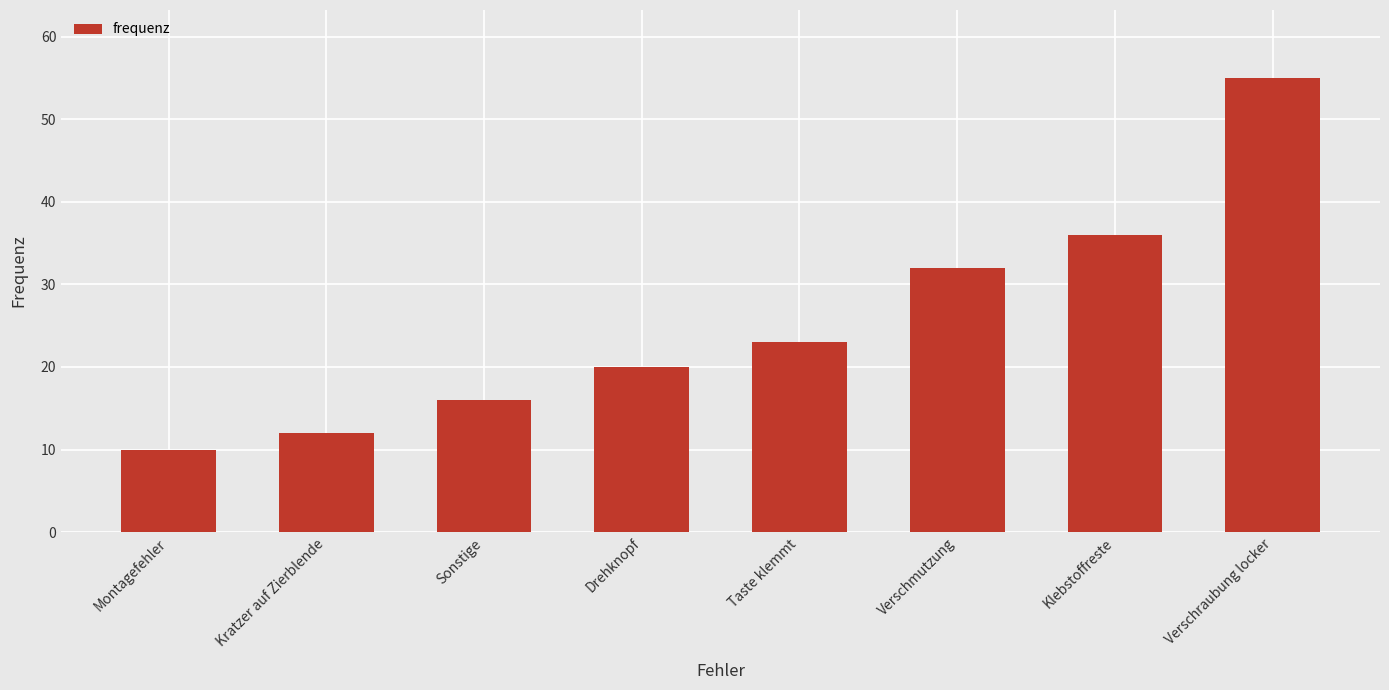

Which category has the highest value across all series?

Verschraubung locker